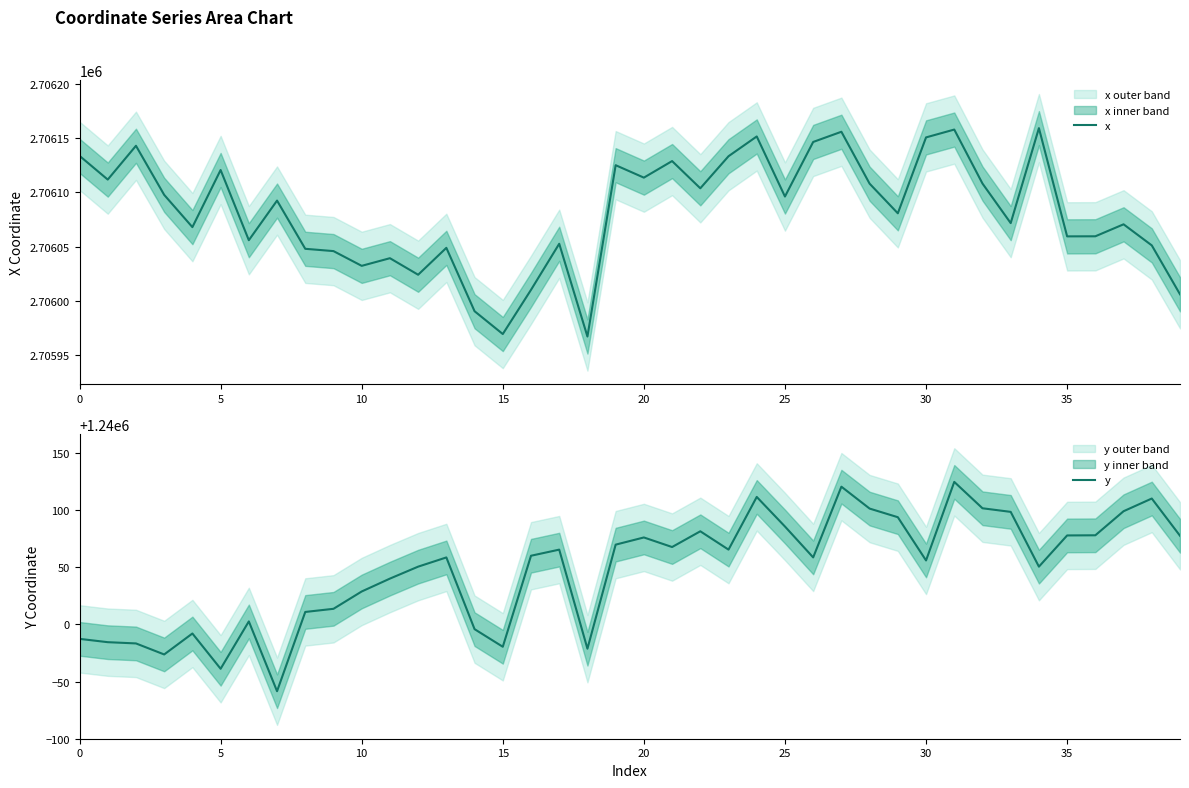

How many categories are shown in the chart?

40